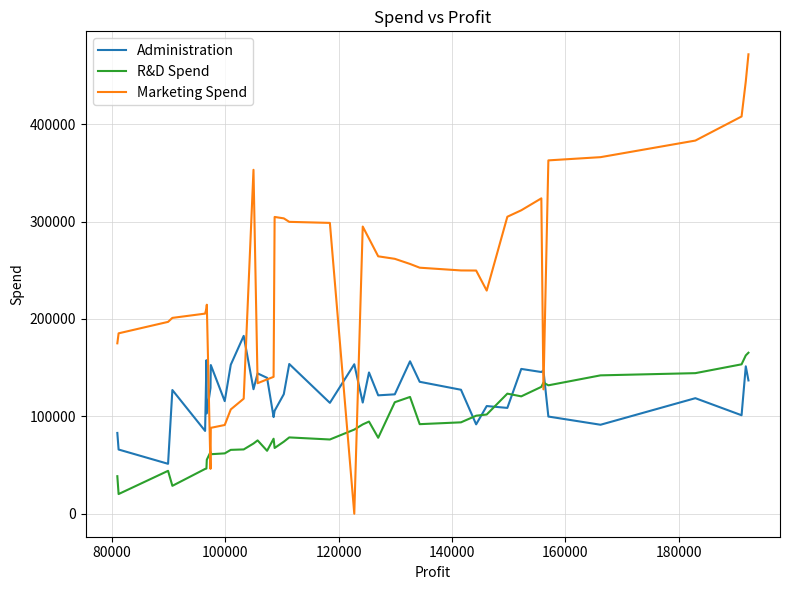

True or false: R&D Spend has more than 2 interior local peaks.

True